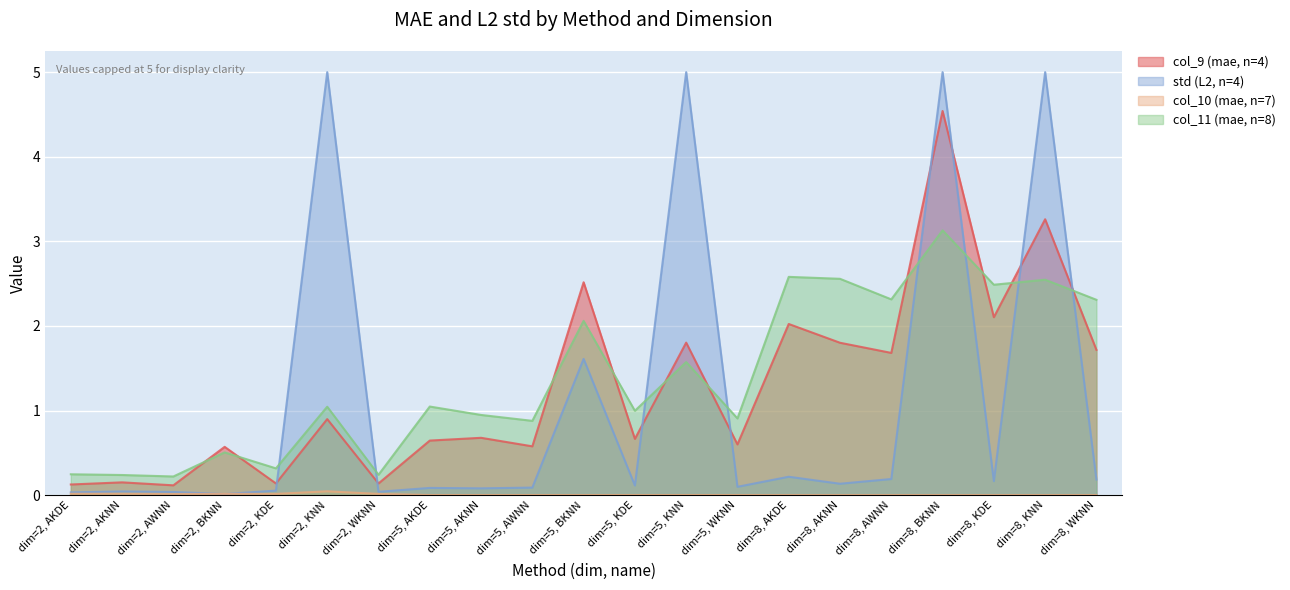

Which has a higher value, dim=8, AKDE or dim=5, AWNN?

dim=8, AKDE